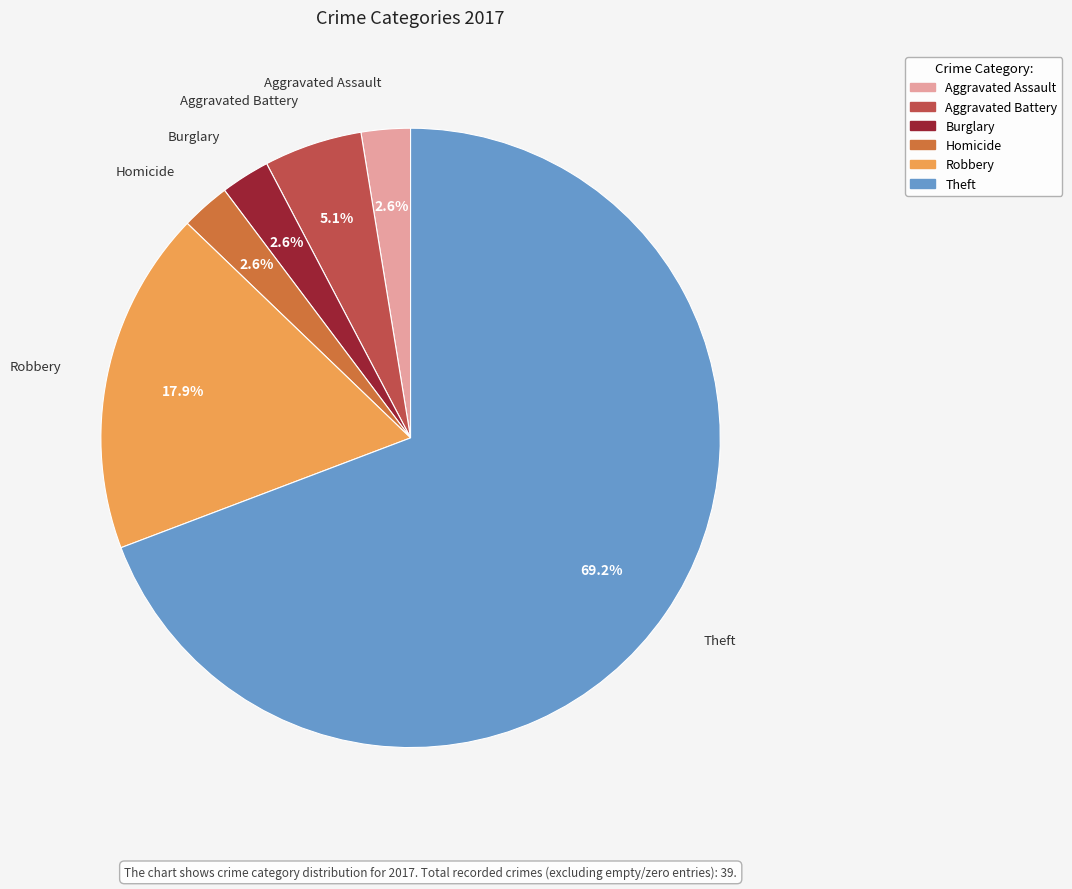

Is there a majority slice in this chart?

Yes